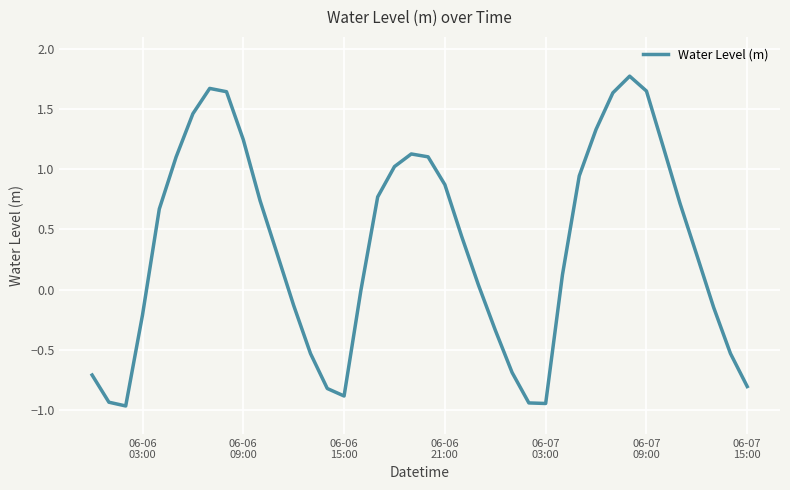

What is the difference between the maximum and minimum values?

2.7